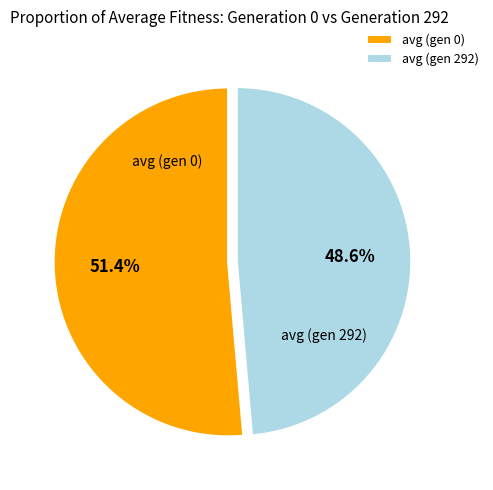

What is the majority slice?

avg (gen 0)